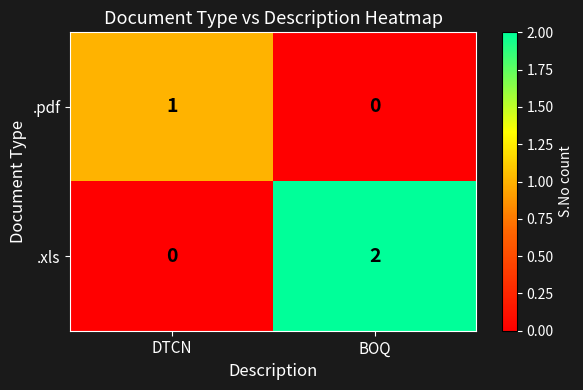

At BOQ, list the series in order from largest to smallest.

.xls, .pdf